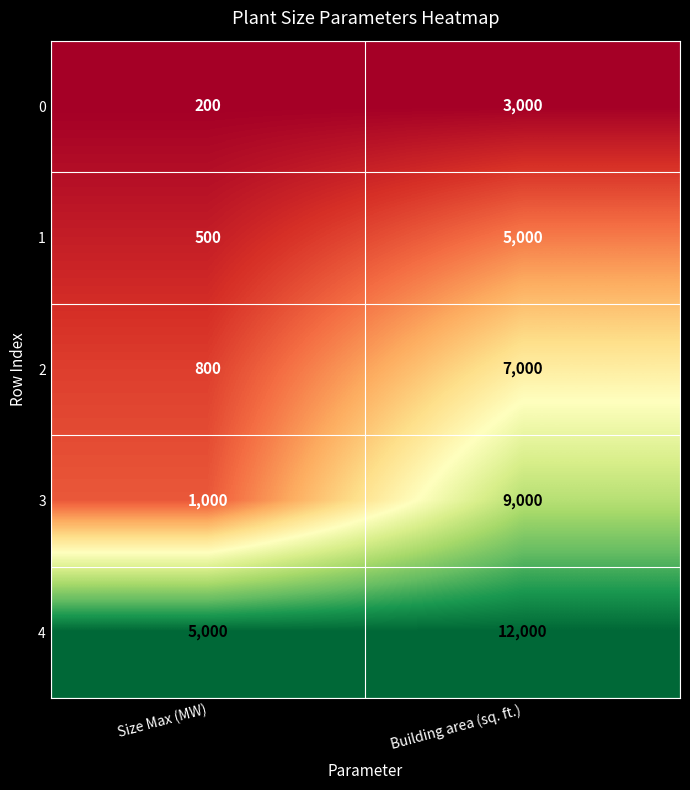

At which label is 1 closest to 2750?

Size Max (MW)